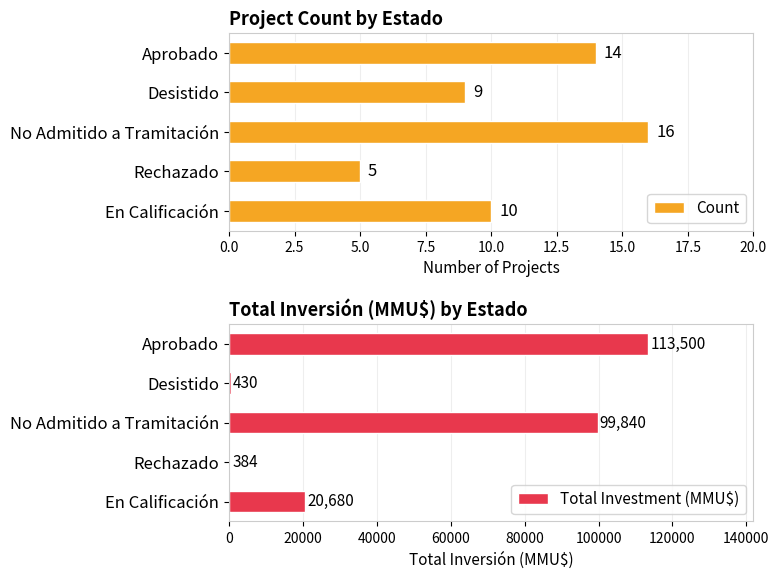

Read the Count value at Rechazado, to the nearest 5.

5